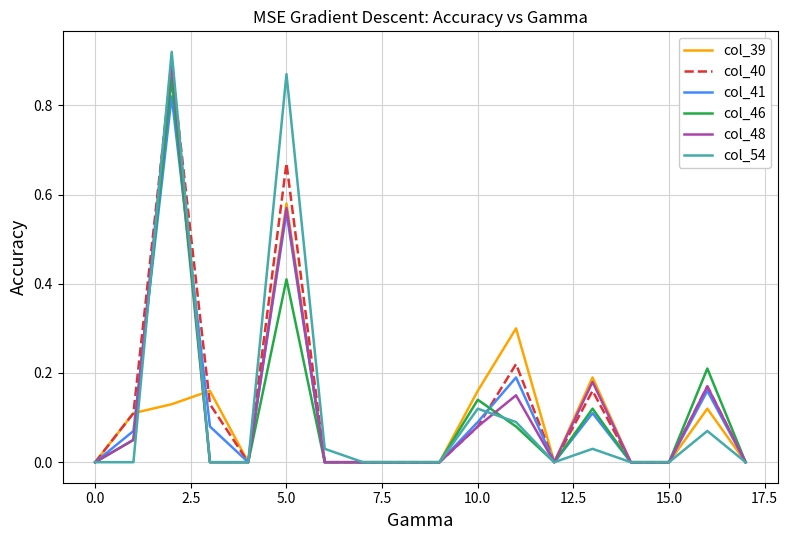

Rank the series by their maximum value, from lowest to highest.

col_39, col_41, col_46, col_40, col_48, col_54